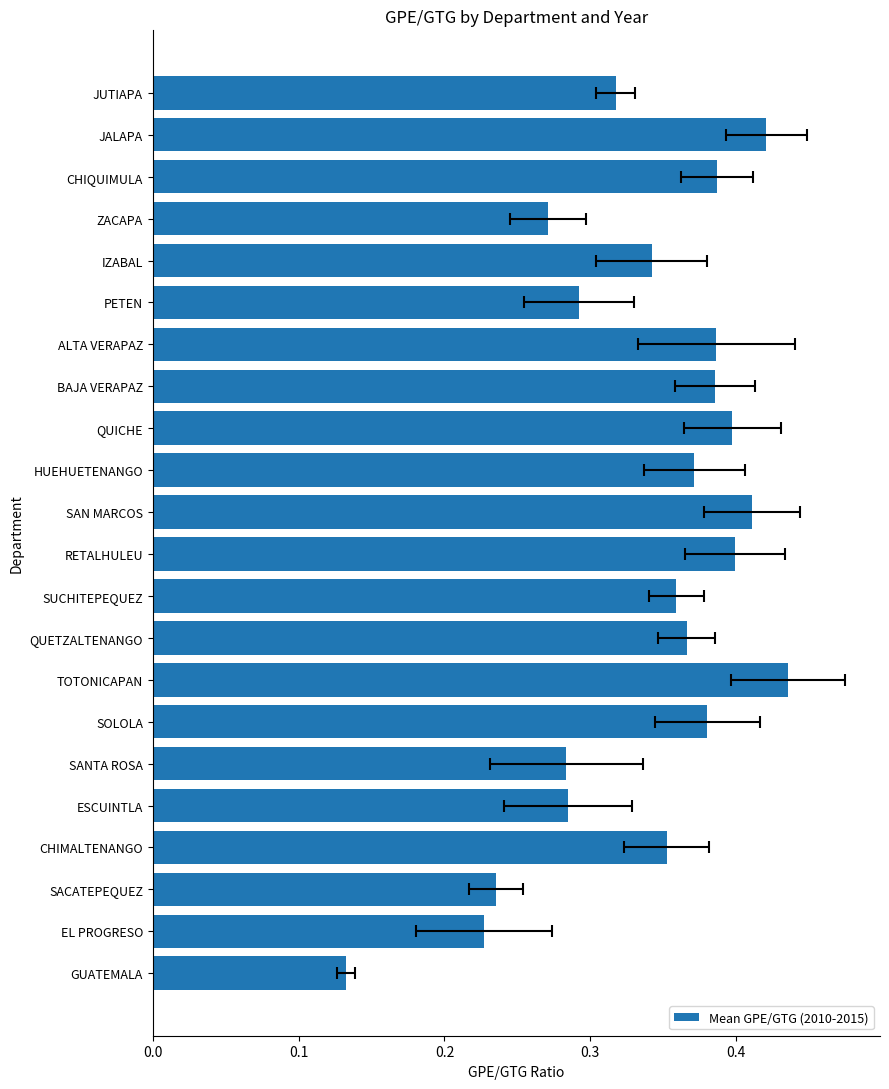

Are the bars horizontal?

Yes